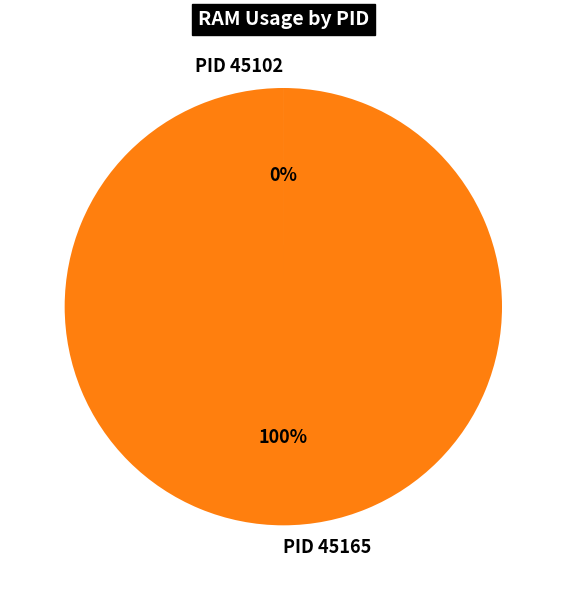

What percentage is the PID 45165 slice, to the nearest percent?

100%